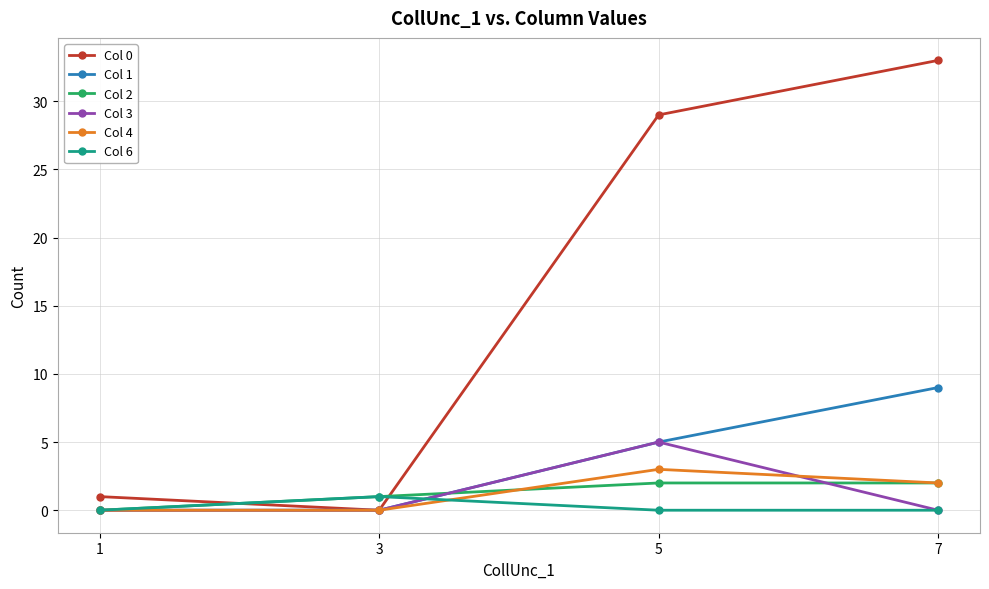

The Col 3 series shows -3 at 7. True or false?

False